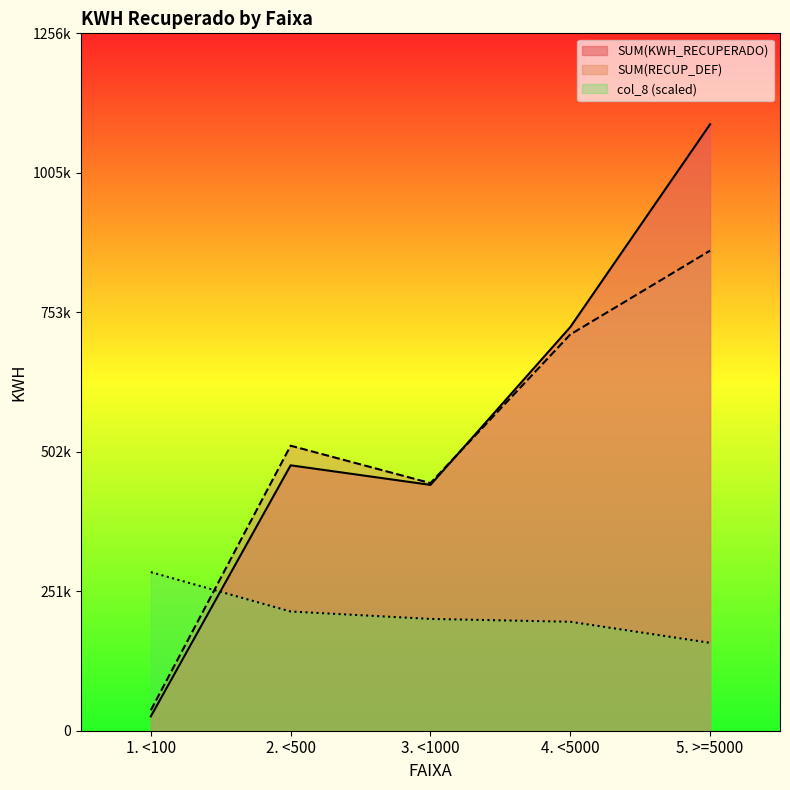

The value of col_8 at 3. <1000 is 59223.2. True or false?

False